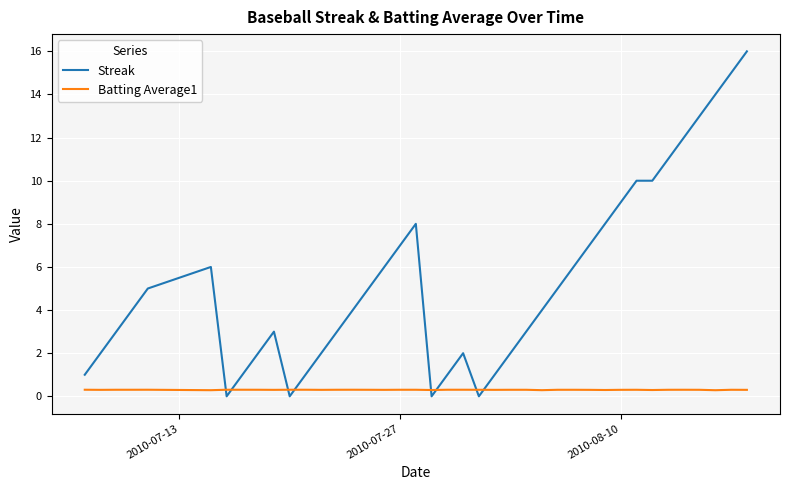

Is this an area chart (filled region under the line)?

No